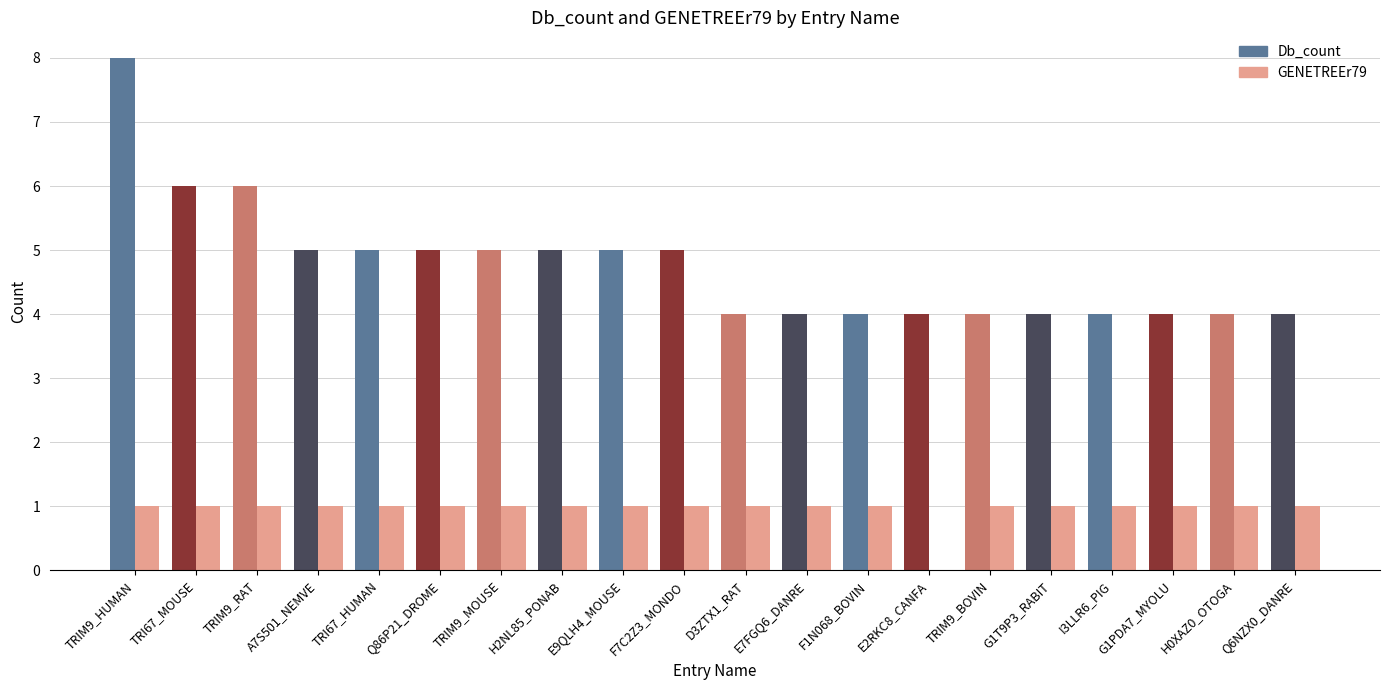

At which category is the sum across all series the highest?

TRIM9_HUMAN